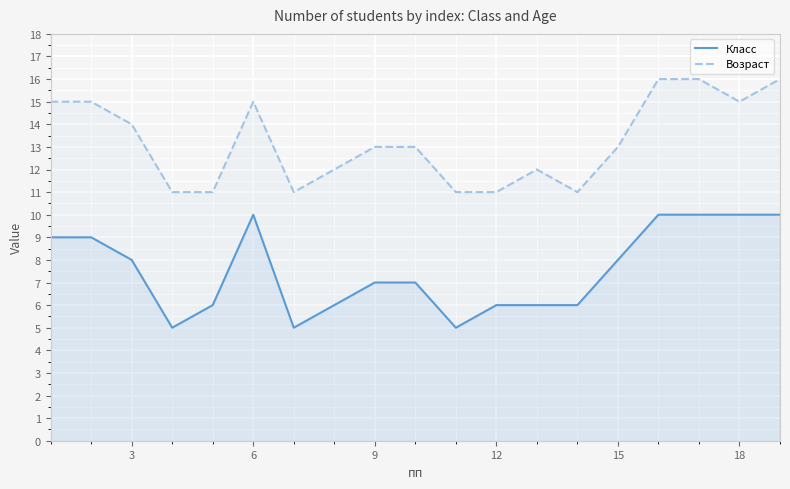

Reading left to right, what are all the values shown in this chart?

Класс: 9	9	8	5	6	10	5	6	7	7	5	6	6	6	8	10	10	10	10
Возраст: 15	15	14	11	11	15	11	12	13	13	11	11	12	11	13	16	16	15	16